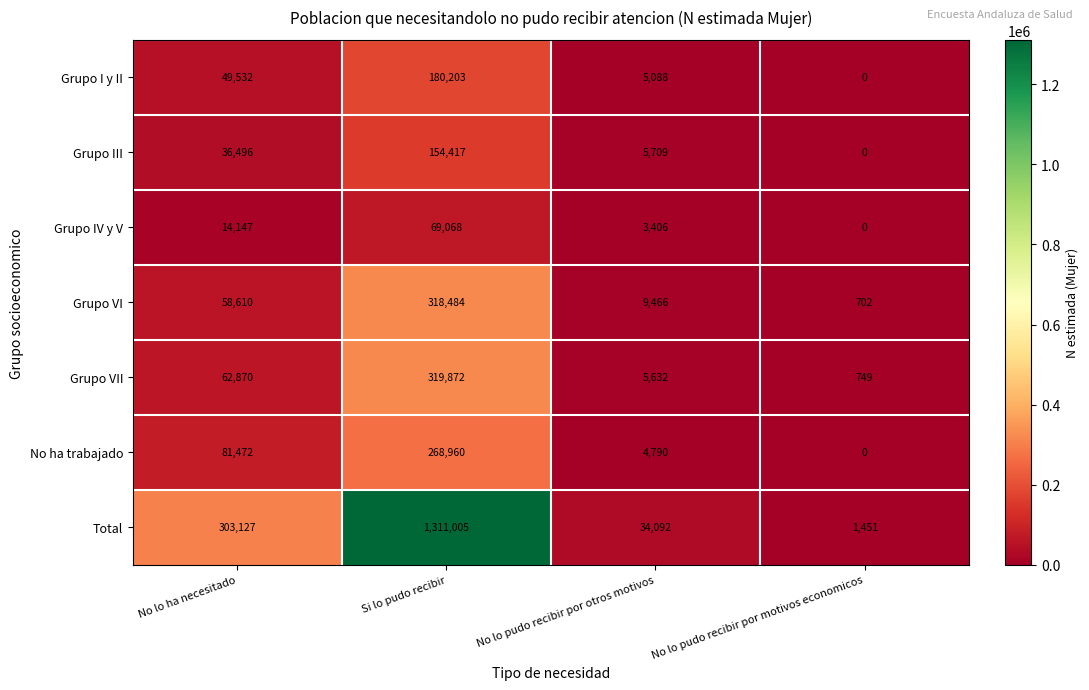

What is the maximum value for Grupo III?

154417